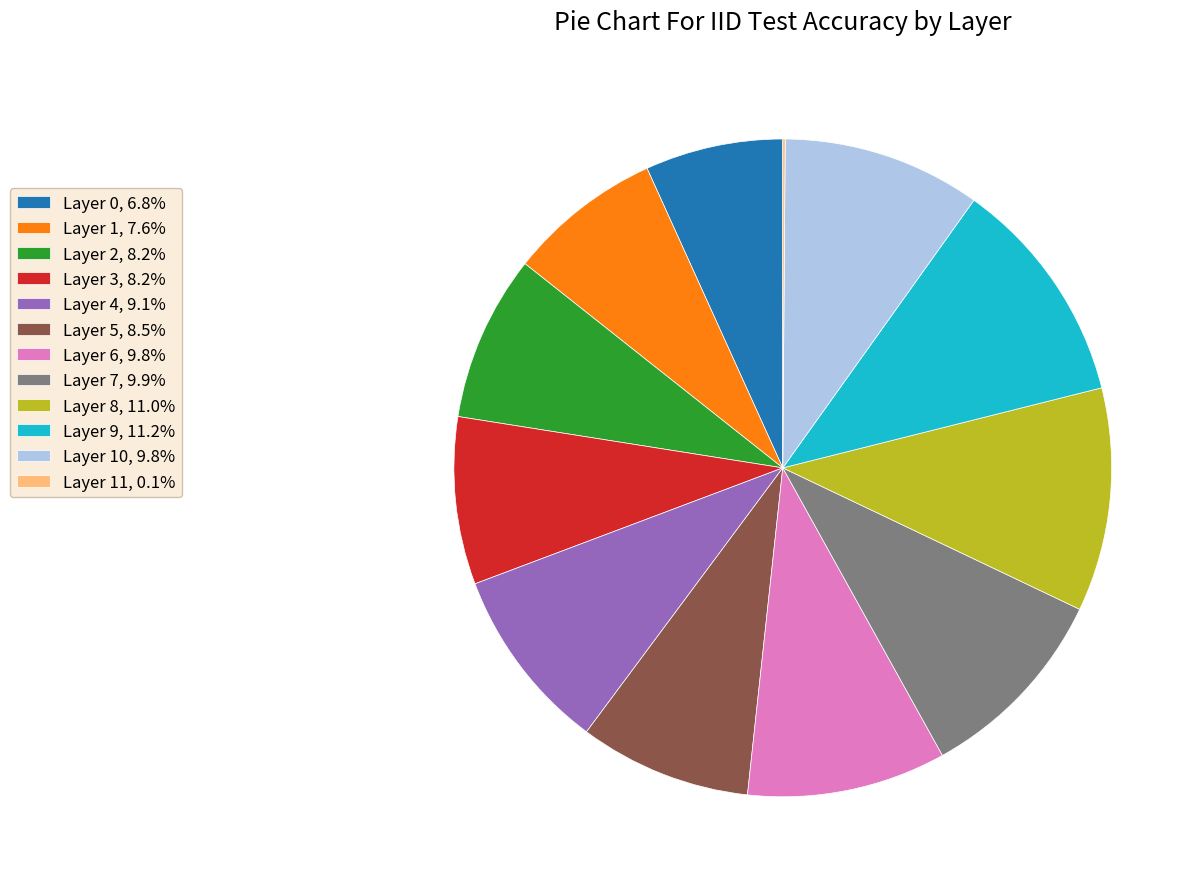

Does any single category account for the majority?

No